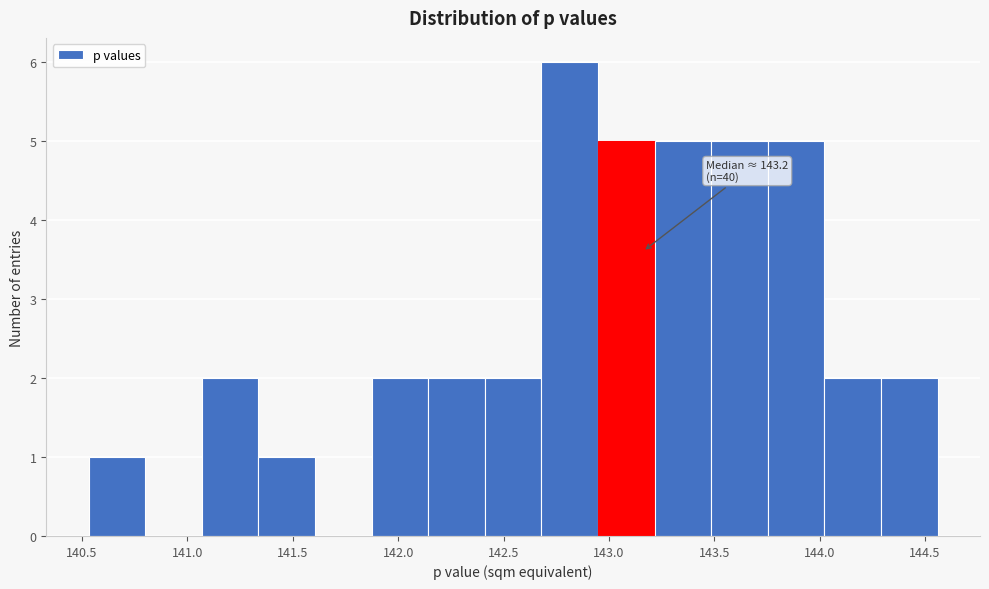

Which range on the x-axis has the tallest bar?

142.70 to 142.95